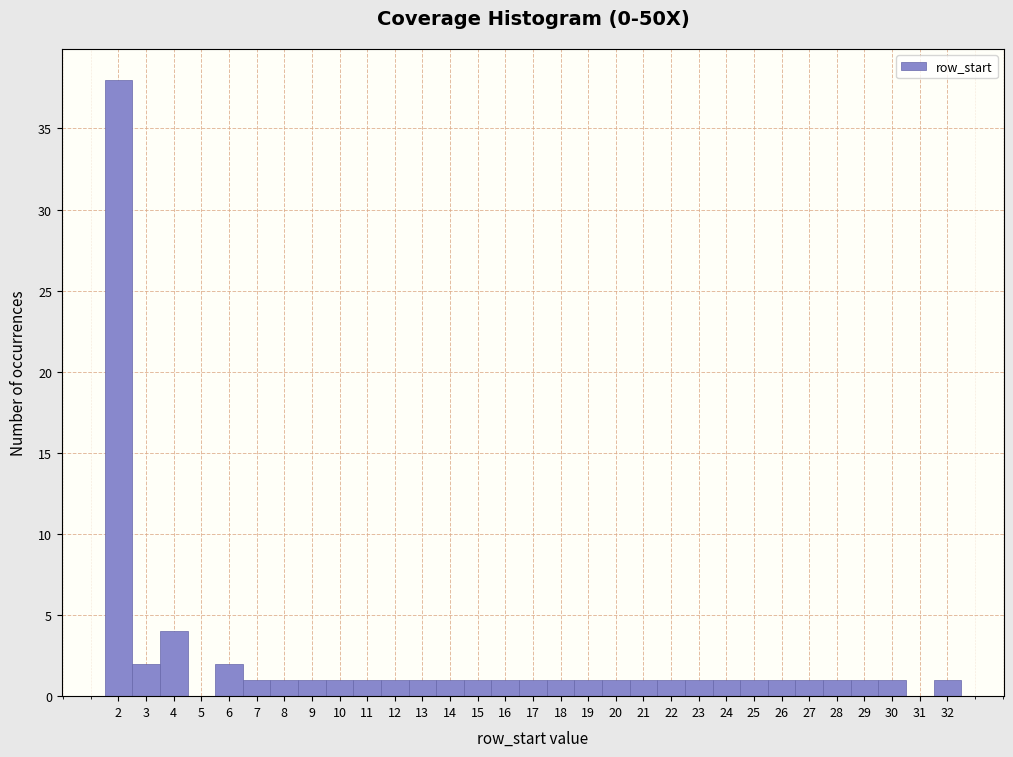

Which range on the x-axis has the tallest bar?

1.5 to 2.5